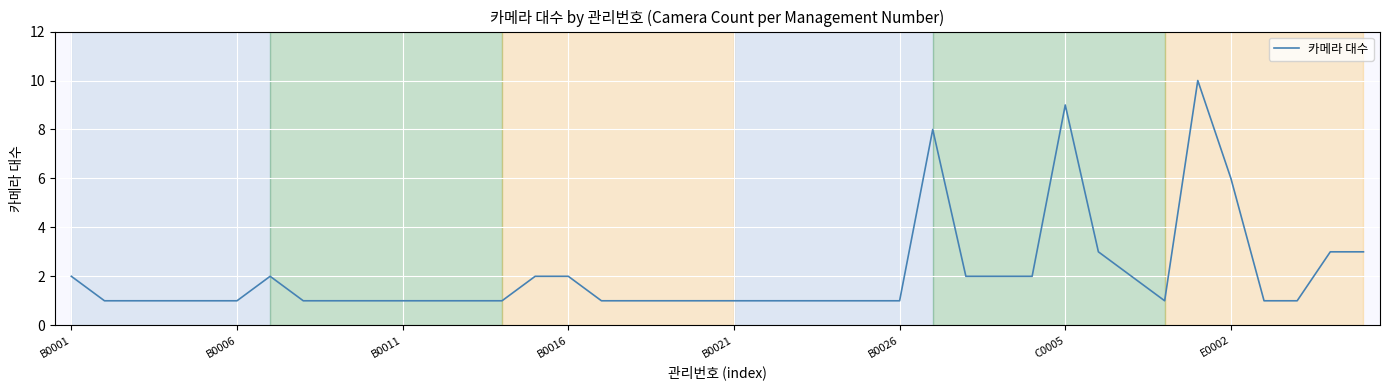

Reading right to left, transcribe all the data shown in this chart.

3	3	1	1	6	10	1	2	3	9	2	2	2	8	1	1	1	1	1	1	1	1	1	1	2	2	1	1	1	1	1	1	1	2	1	1	1	1	1	2